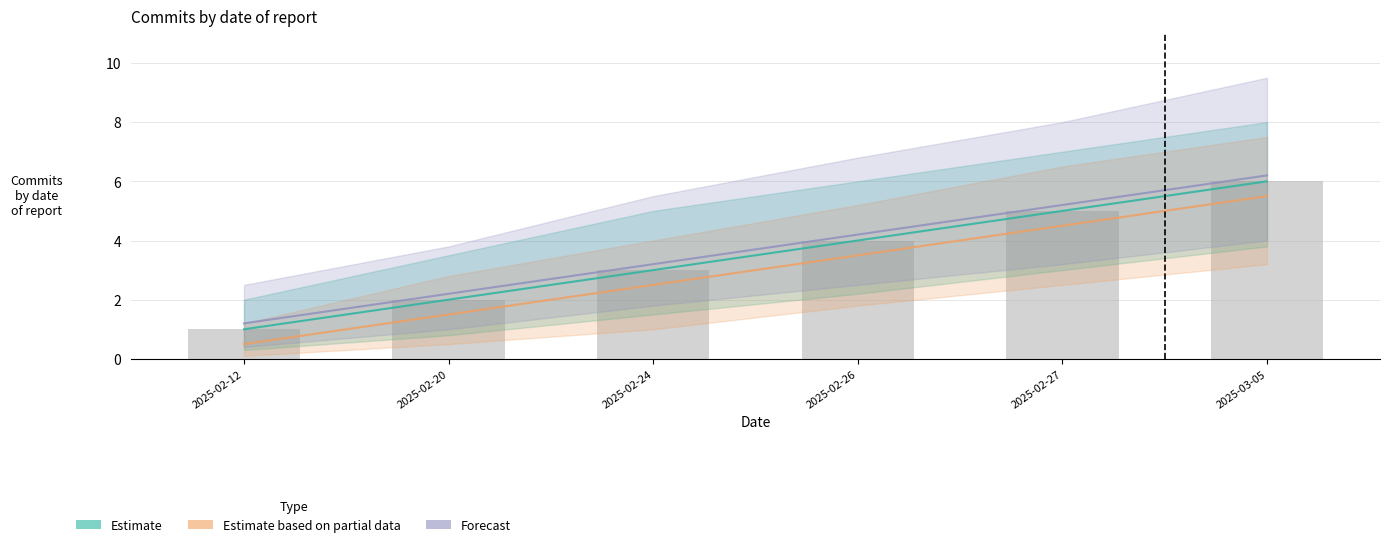

How many categories are shown in the chart?

6